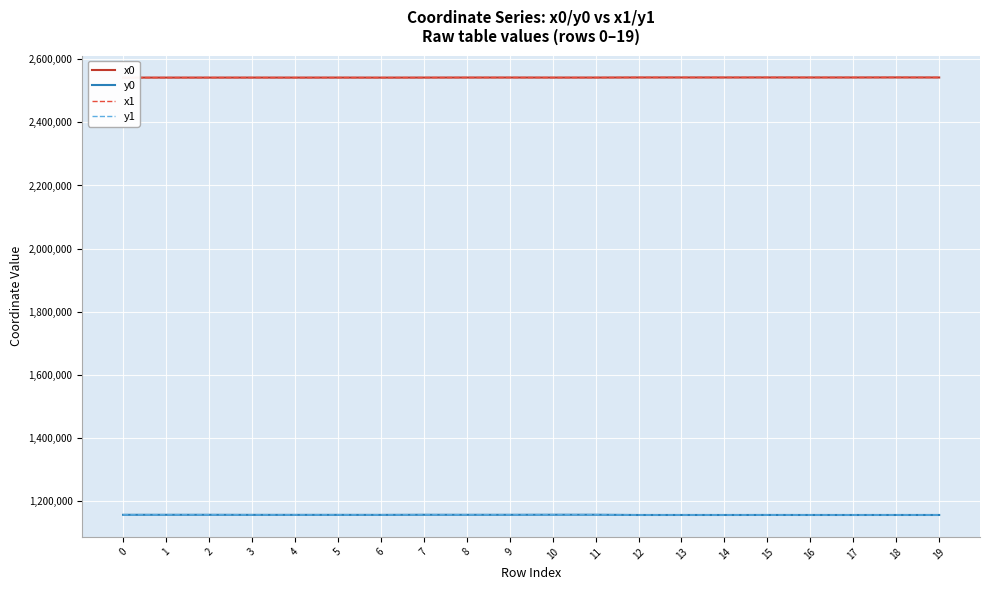

Which has a higher value, 17 or 1?

17